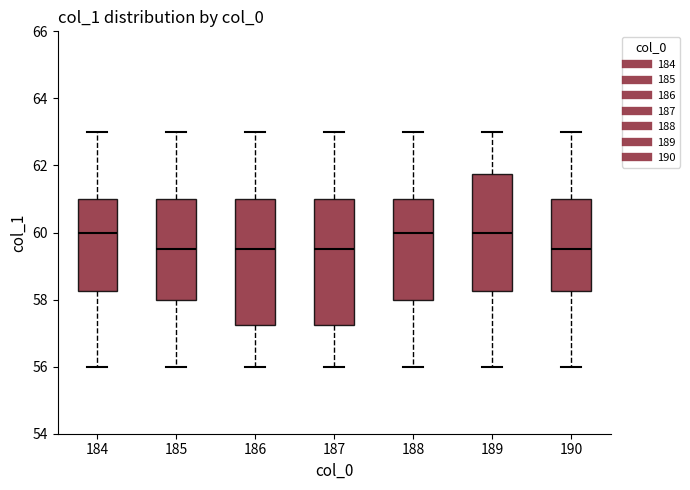

Reading left to right, read every box against the y-axis: the position of its median line, the range the box covers, and the ends of its whiskers. The values are not printed on the chart, so give them approximately, as read against the axis.

184: median 60.0, box 58.2 to 61.0, whiskers 56.0 to 63.0
185: median 59.6, box 58.0 to 61.0, whiskers 56.0 to 63.0
186: median 59.6, box 57.2 to 61.0, whiskers 56.0 to 63.0
187: median 59.6, box 57.2 to 61.0, whiskers 56.0 to 63.0
188: median 60.0, box 58.0 to 61.0, whiskers 56.0 to 63.0
189: median 60.0, box 58.2 to 61.8, whiskers 56.0 to 63.0
190: median 59.6, box 58.2 to 61.0, whiskers 56.0 to 63.0